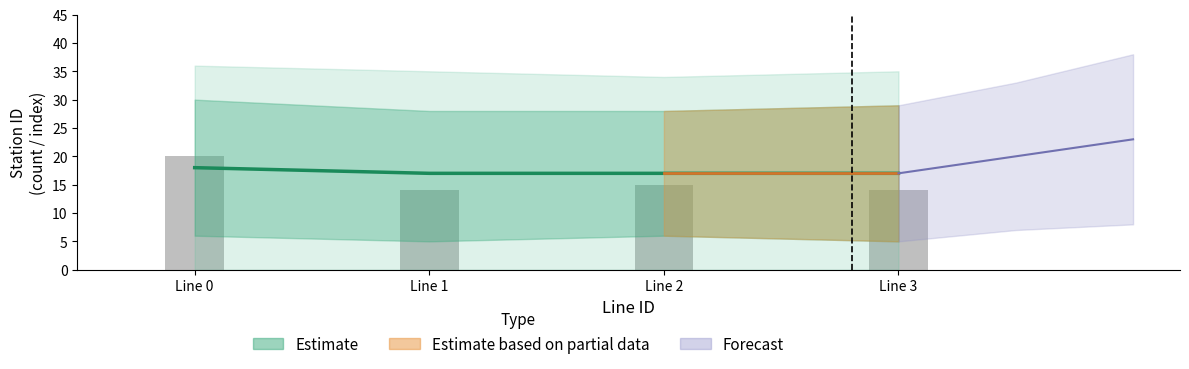

How many values in the Estimate (median) series exceed 17?

1